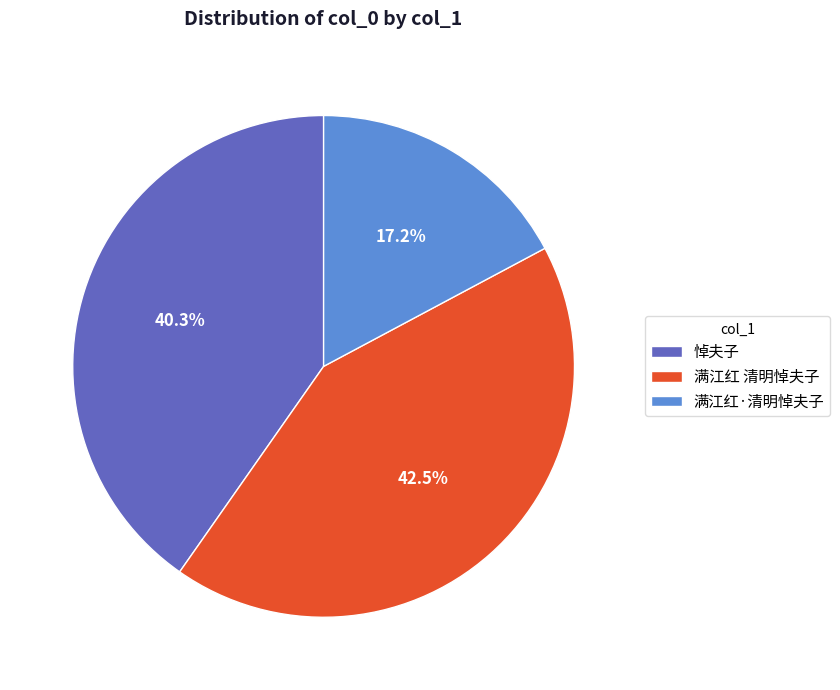

How many slices are in this pie chart?

3